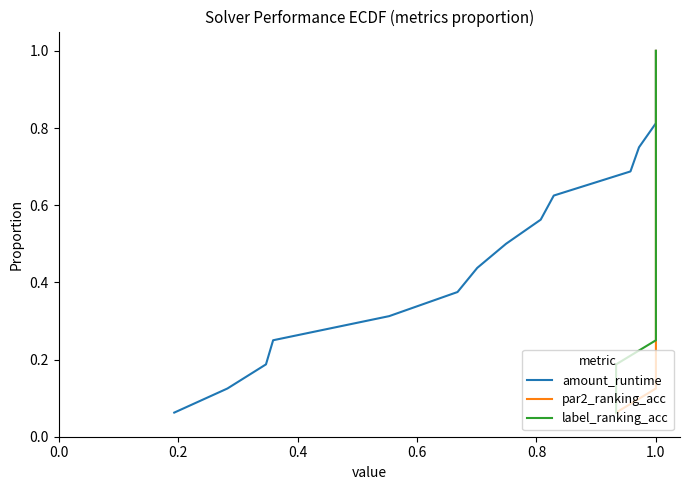

What is the approximate value of amount_runtime at 1.0?

0.9